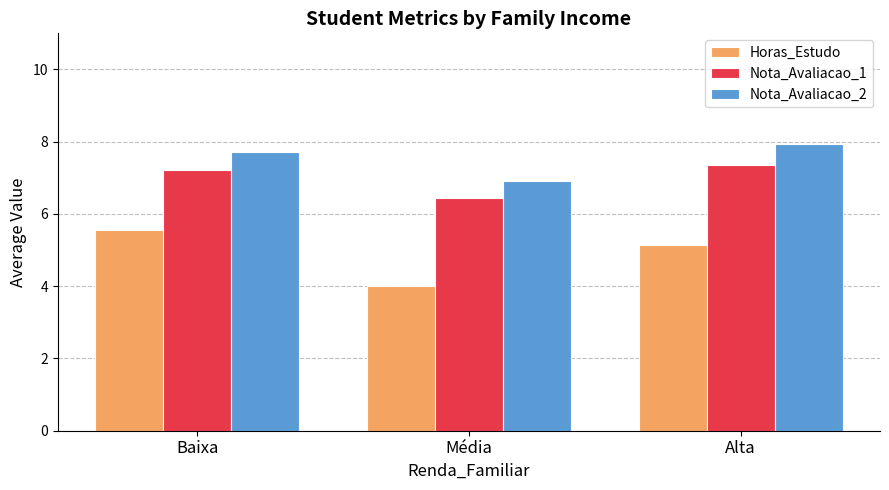

Where is Nota_Avaliacao_2 nearest to the value 7?

Média